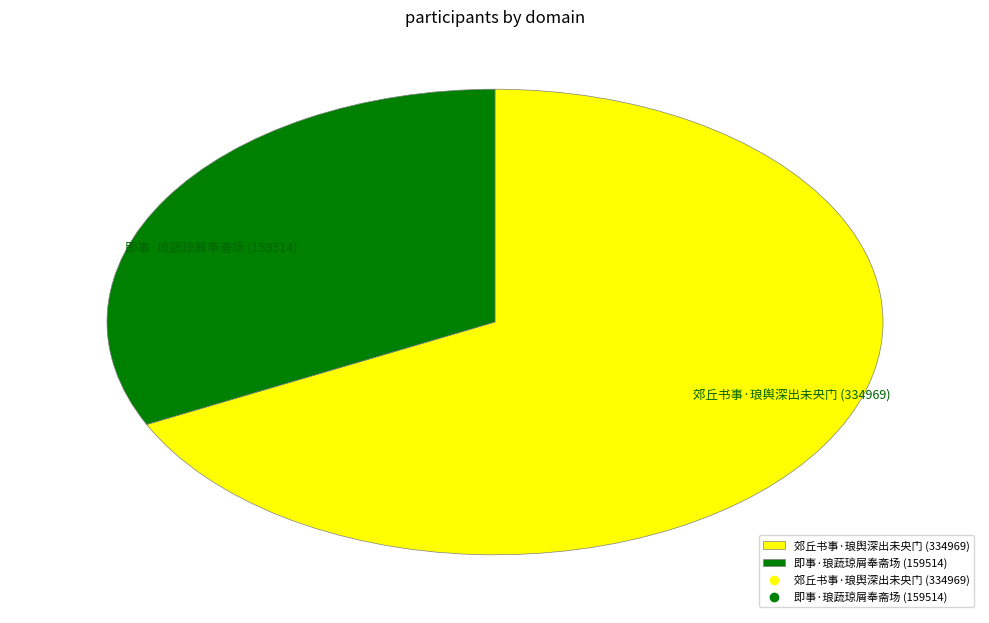

Between 郊丘书事·琅舆深出未央门 (334969) and 即事·琅蔬琼屑奉斋场 (159514), which is larger?

郊丘书事·琅舆深出未央门 (334969)